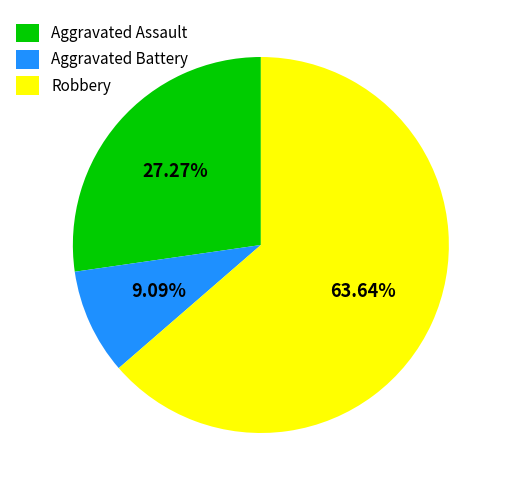

The Aggravated Assault slice represents 27% of the pie. True or false?

True